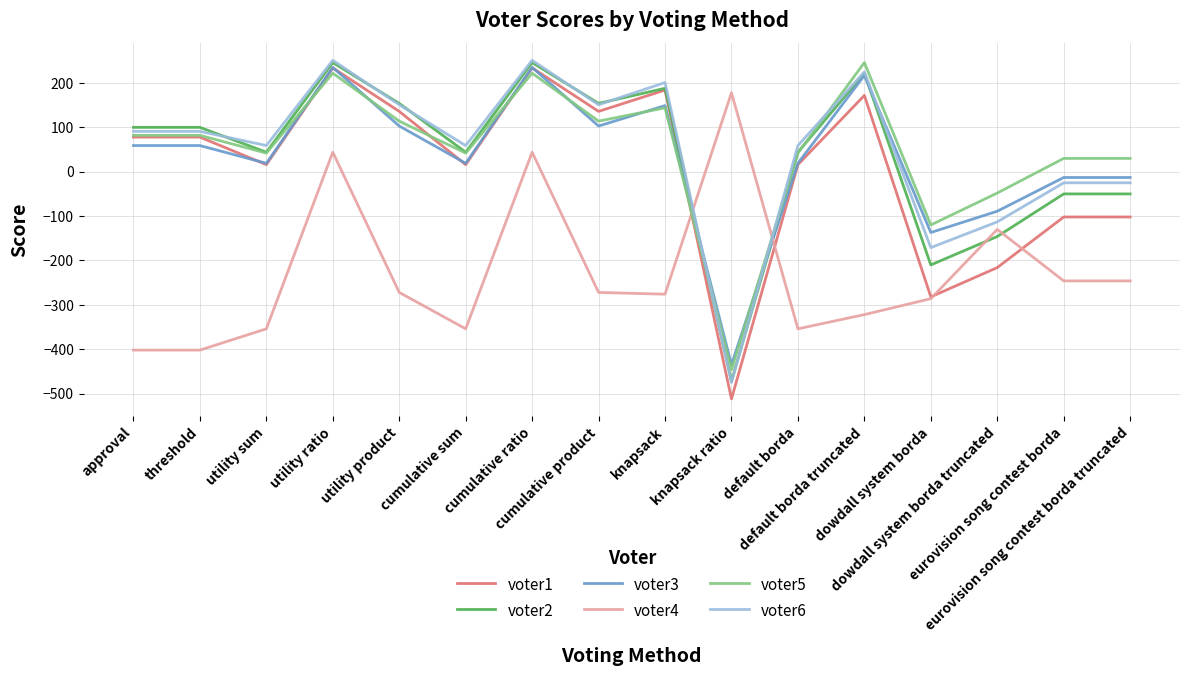

Reading right to left, what are all the values shown in this chart?

voter1: -102	-102	-216	-282	172	16	-512	184	136	234	16	136	234	16	78	78
voter2: -50	-50	-146	-210	222	44	-472	188	154	246	44	154	246	44	100	100
voter3: -13	-13	-89	-137	217	19	-435	149	103	235	19	103	235	19	59	59
voter4: -246	-246	-130	-286	-322	-354	178	-276	-272	44	-354	-272	44	-354	-402	-402
voter5: 30	30	-48	-120	246	42	-446	144	114	222	42	114	222	42	82	82
voter6: -25	-25	-113	-171	225	59	-475	201	151	251	59	151	251	59	91	91